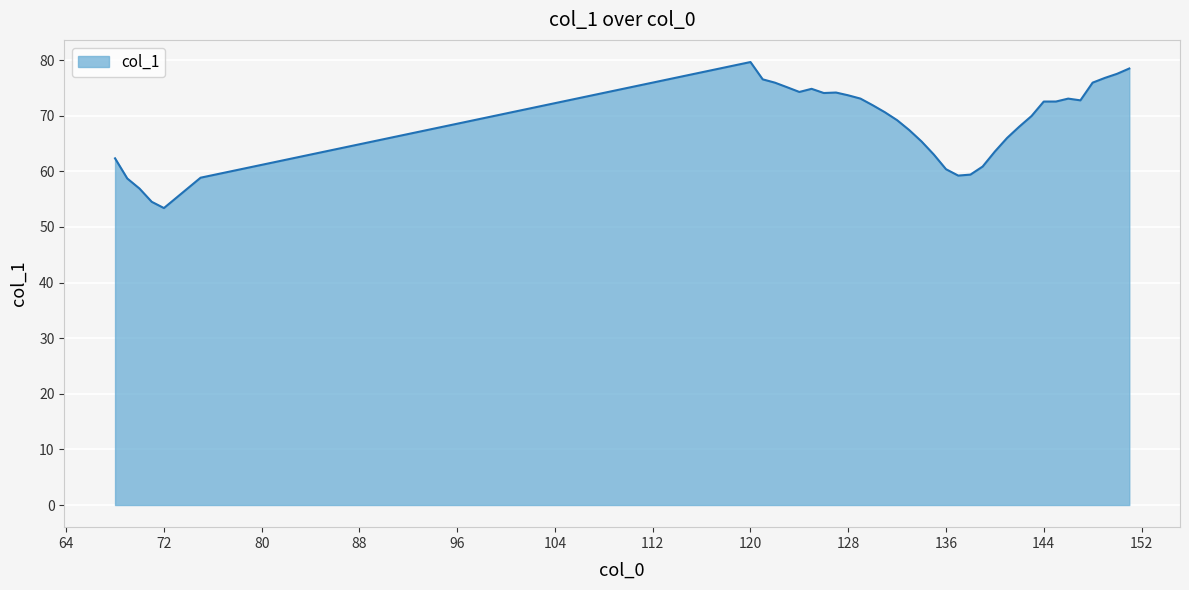

Does the chart display data point markers on the line(s)?

No